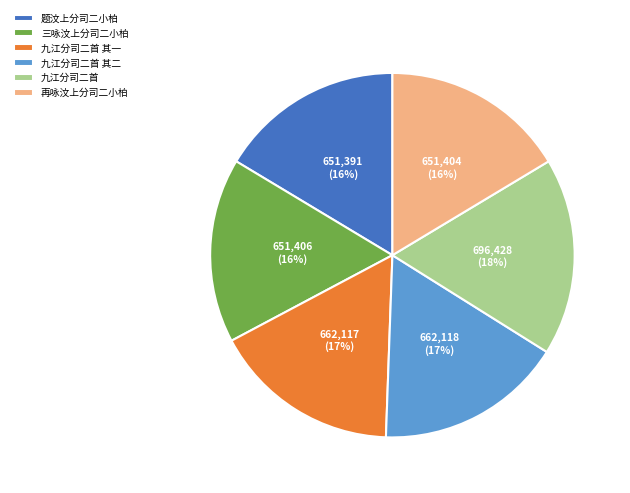

To the nearest percent, what is the combined percentage of 九江分司二首 其二 and 再咏汶上分司二小柏?

33%